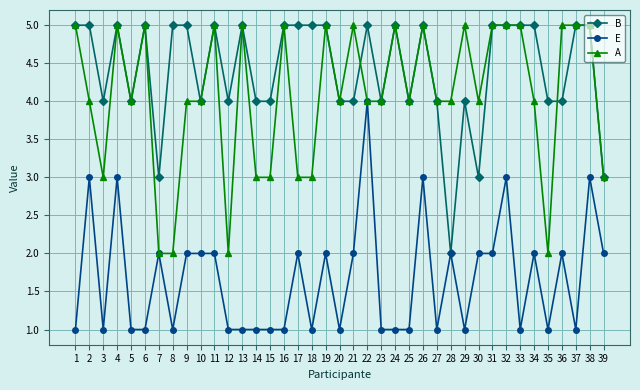

What is the maximum value for A?

5